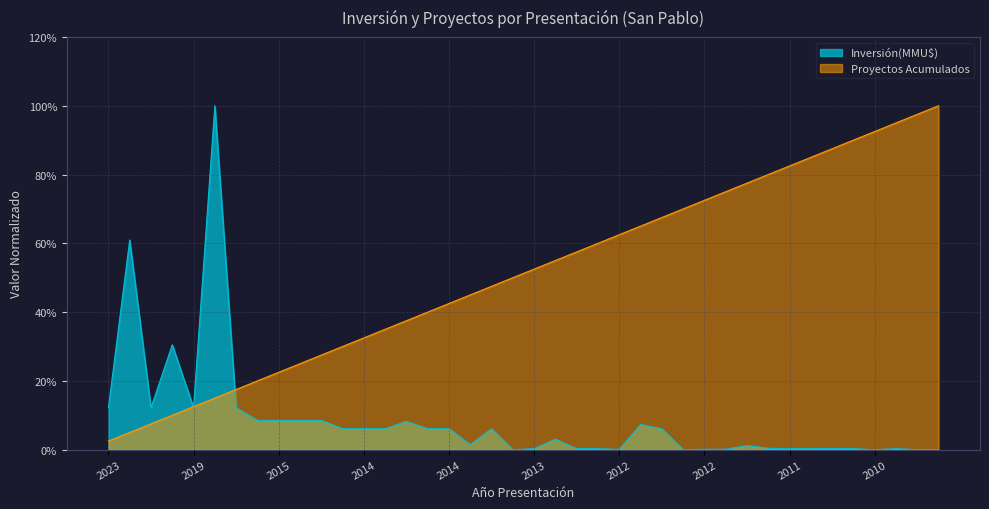

Reading left to right, extract all data points from this chart.

Inversión(MMU$): 0.1	0.6	0.1	0.3	0.1	1.0	0.1	0.1	0.1	0.1	0.1	0.1	0.1	0.1	0.1	0.1	0.1	0.0	0.1	0.0	0.0	0.0	0.0	0.0	0.0	0.1	0.1	0.0	0.0	0.0	0.0	0.0	0.0	0.0	0.0	0.0	0.0	0.0	0.0	0.0
Proyectos Acumulados: 0.0	0.1	0.1	0.1	0.1	0.1	0.2	0.2	0.2	0.2	0.3	0.3	0.3	0.3	0.4	0.4	0.4	0.5	0.5	0.5	0.5	0.6	0.6	0.6	0.6	0.7	0.7	0.7	0.7	0.8	0.8	0.8	0.8	0.8	0.9	0.9	0.9	0.9	1.0	1.0